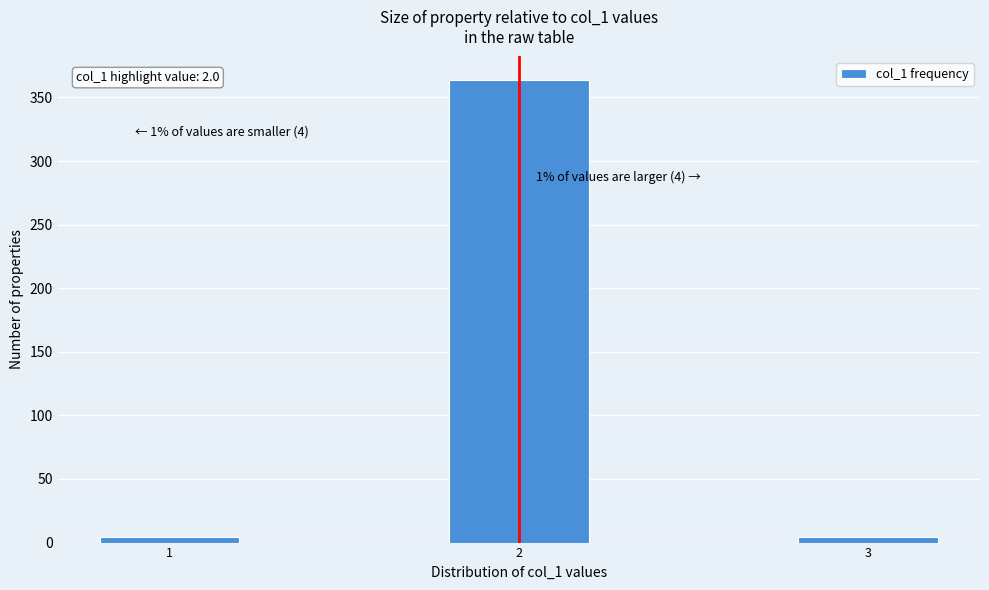

Reading left to right, what are all the values shown in this chart?

1=4	2=364	3=4